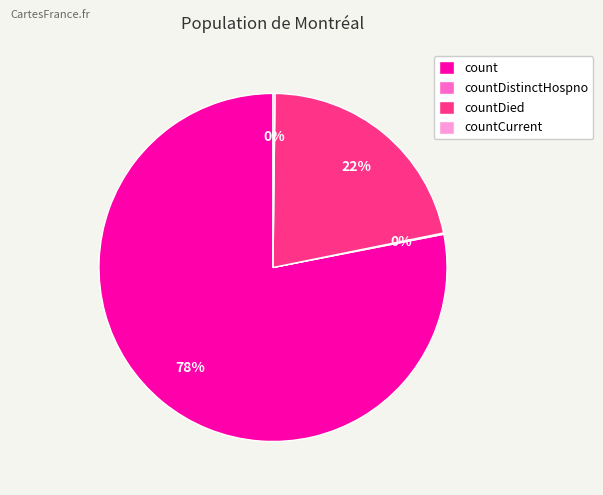

Which category has the biggest portion of the pie?

count